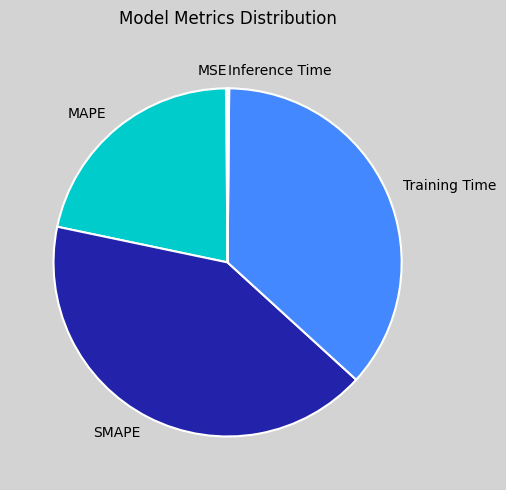

True or false: Training Time accounts for 22% of the total.

False